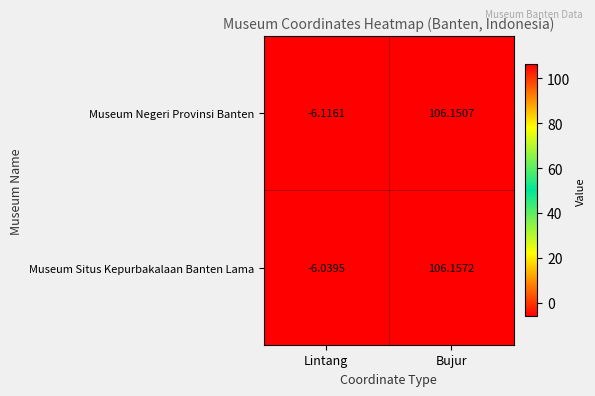

What is the spread (max minus min) of values at Lintang?

0.1